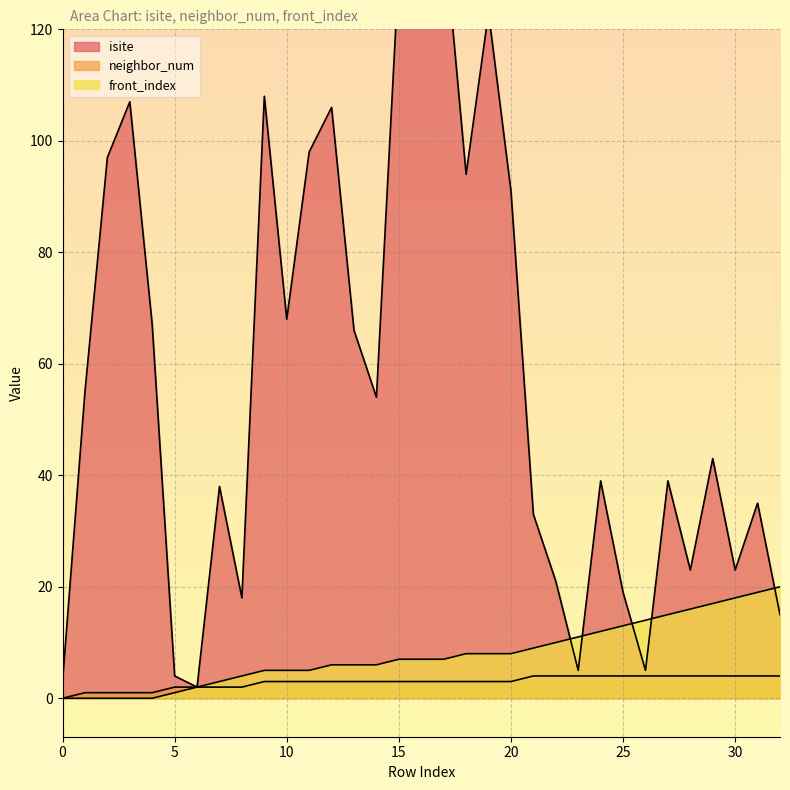

What is the value of the isite point at the 18th from the left?

138